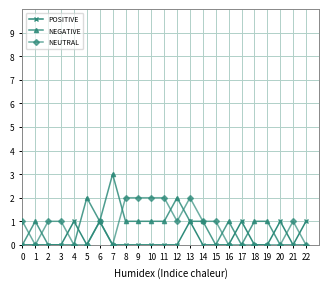

List the series in order of their peak value, lowest first.

POSITIVE, NEUTRAL, NEGATIVE